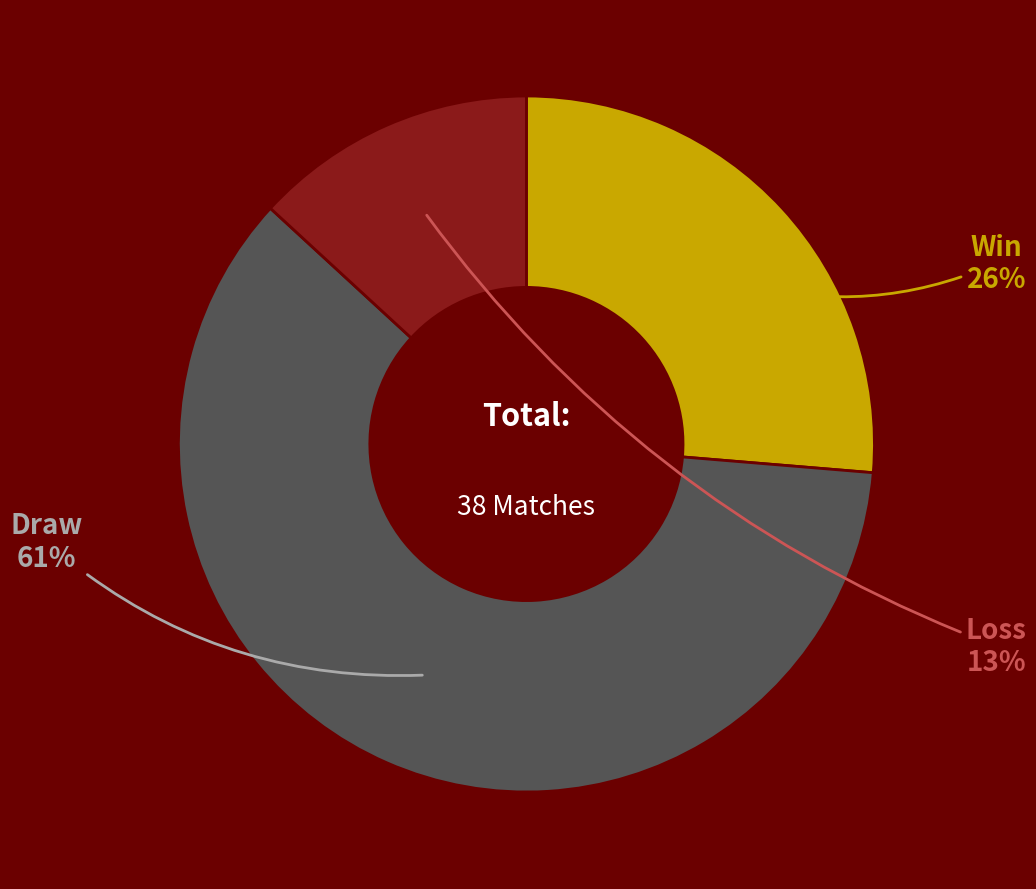

Is there a majority slice in this chart?

Yes